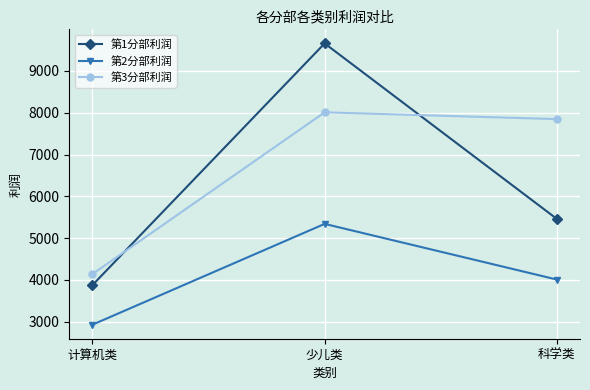

What is the value of the 第2分部利润 point at the 3rd from the left?

4008